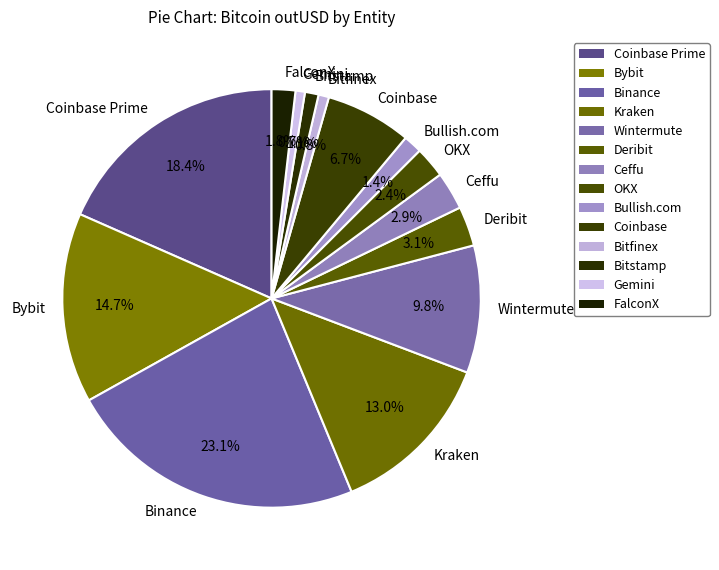

To the nearest percent, what is the difference between the largest and smallest slice percentages?

22%